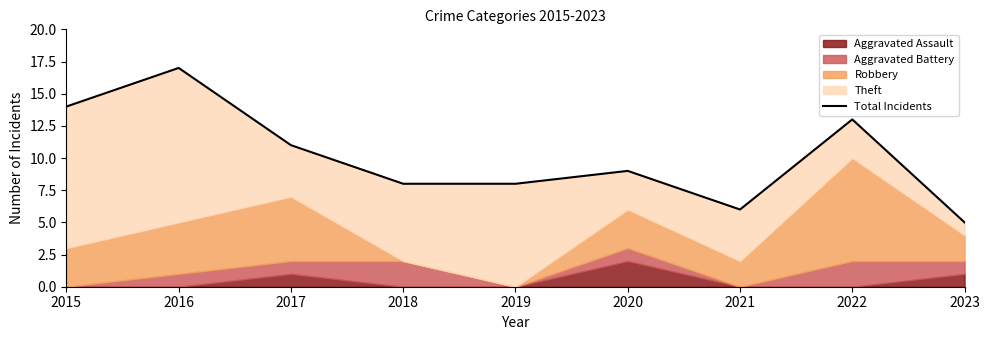

Which label corresponds to the smallest value in the chart?

2023